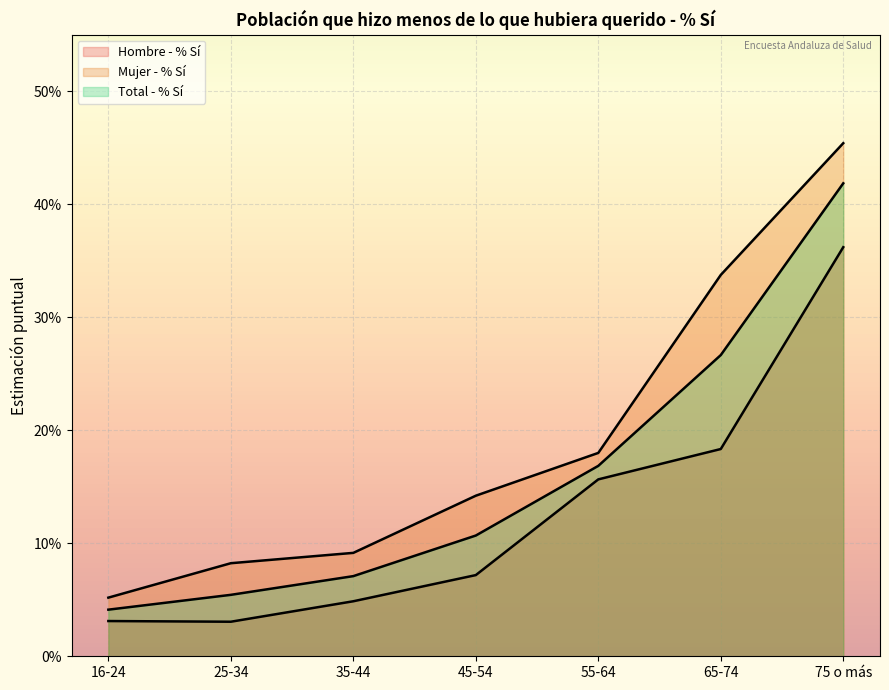

Rank the series at 65-74 from lowest to highest value.

Hombre - % Sí, Total - % Sí, Mujer - % Sí